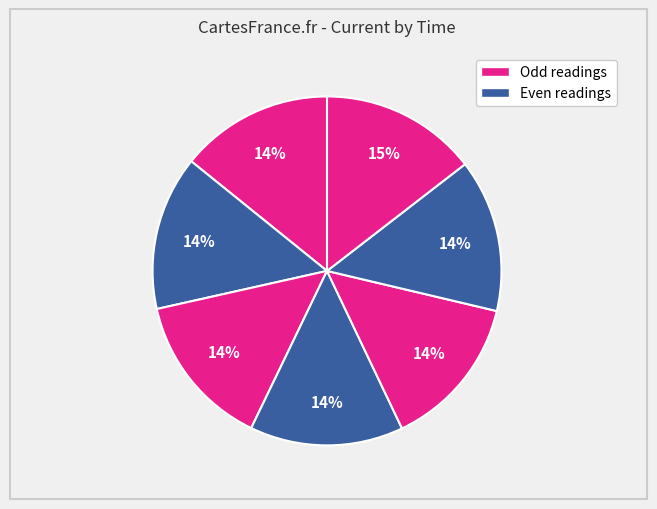

How many segments does this pie chart have?

7